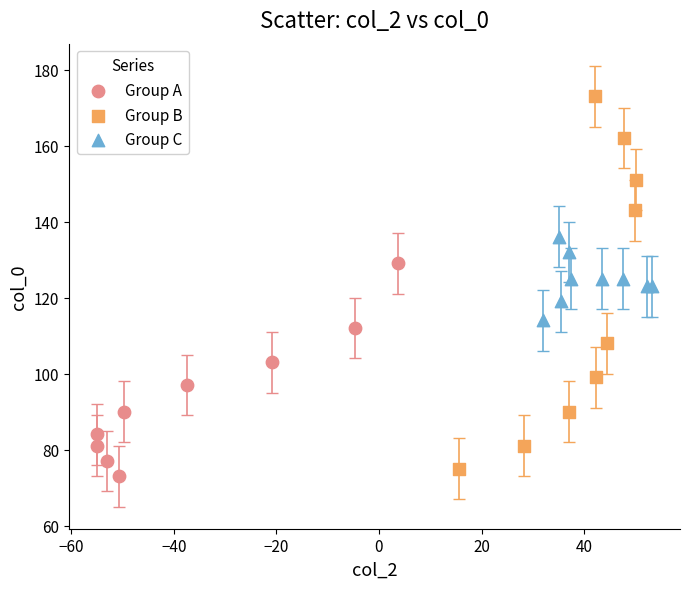

Which series has the largest Y range (max minus min)?

Group B